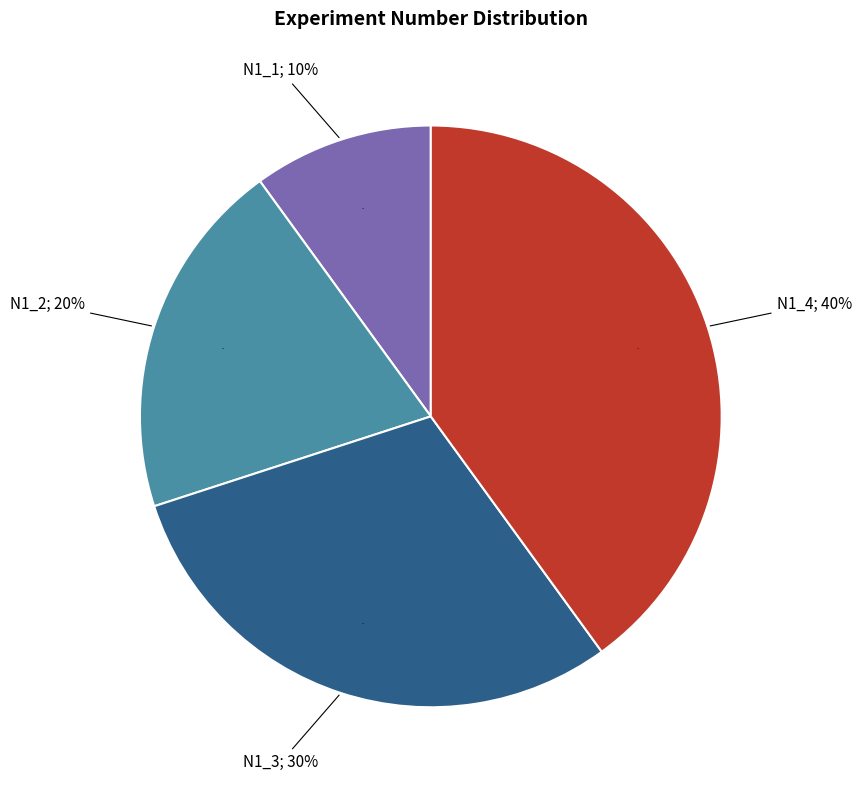

To the nearest percent, what portion does N1_4 represent?

40%